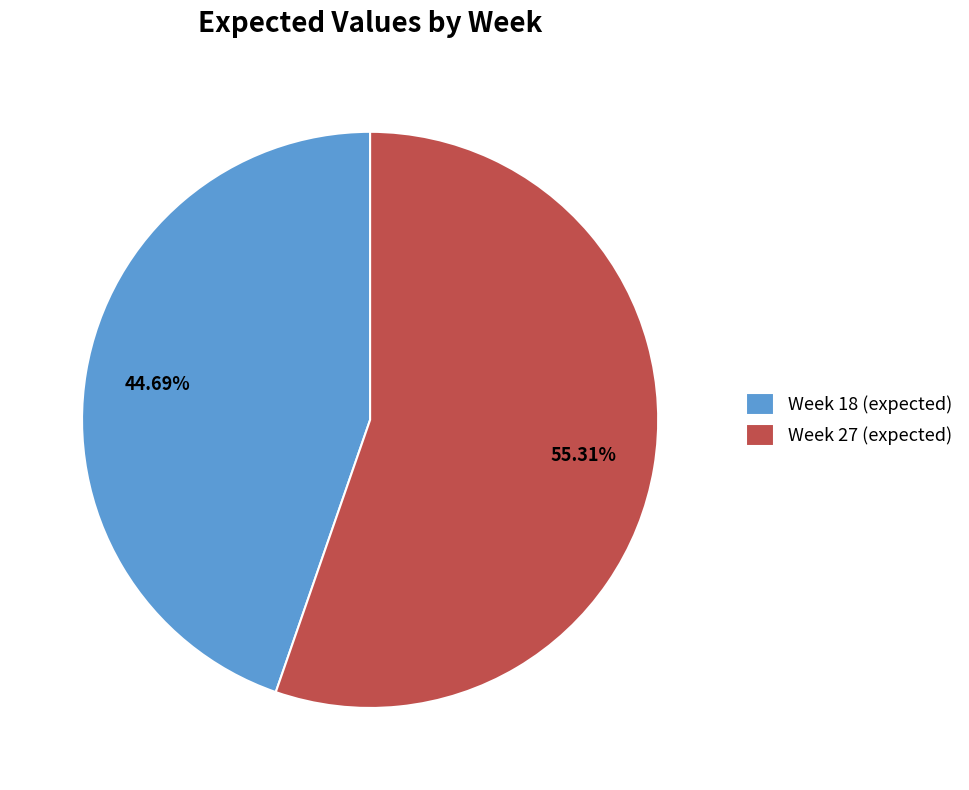

Which category has the biggest portion of the pie?

Week 27 (expected)